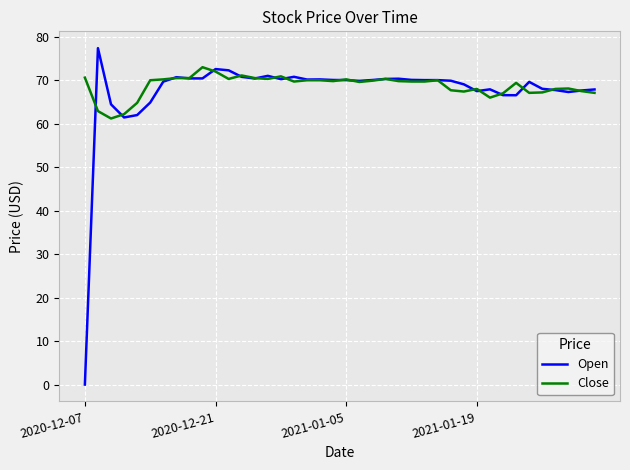

What is the minimum value for Close?

61.2